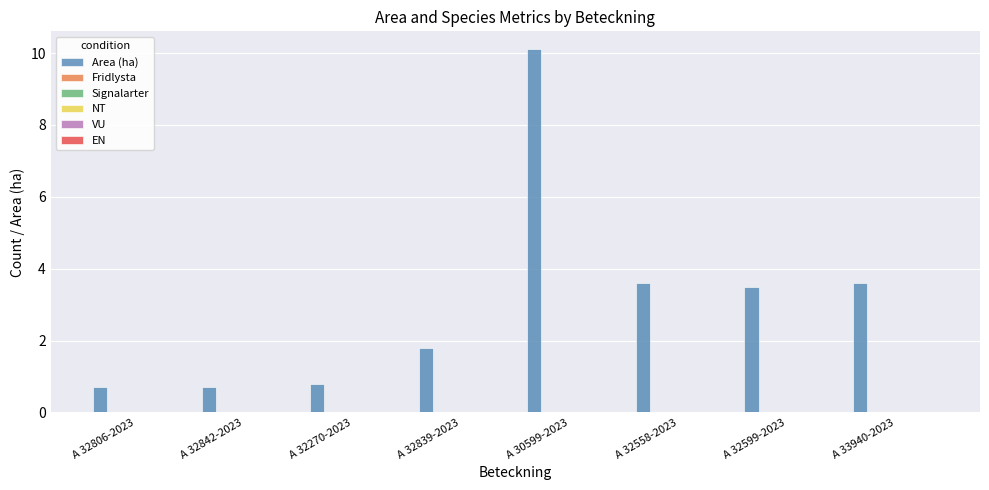

Reading right to left, what are all the values shown in this chart?

3.6	3.5	3.6	10.1	1.8	0.8	0.7	0.7